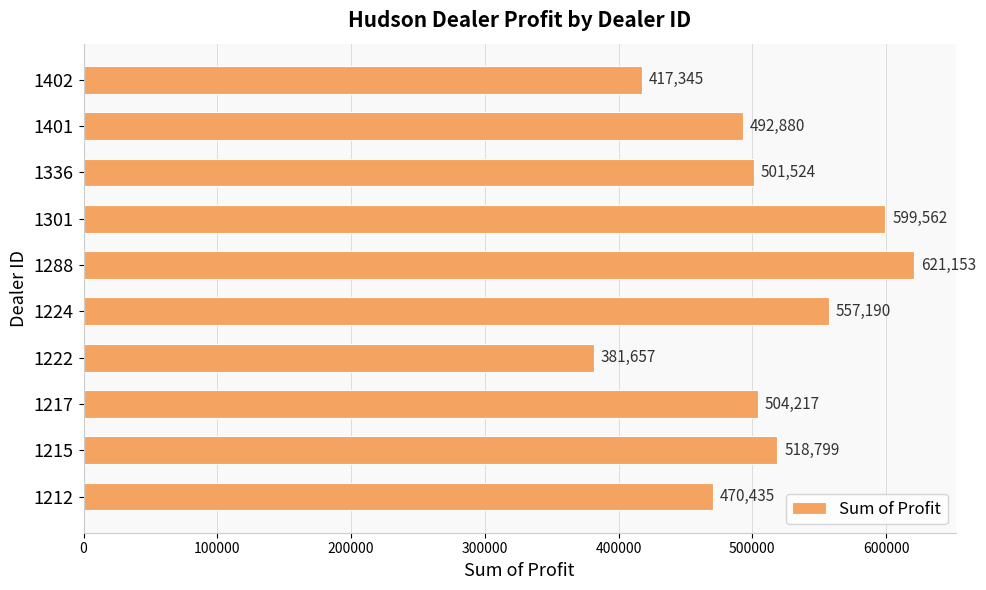

The value at 1222 is 194376.7. True or false?

False